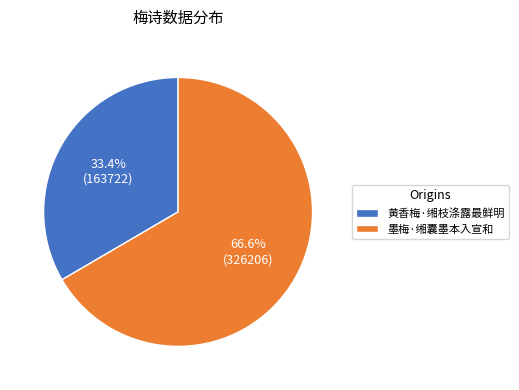

To the nearest percent, what is the difference between the 黄香梅·缃枝涤露最鲜明 and 墨梅·缃囊墨本入宣和 slice percentages?

33%